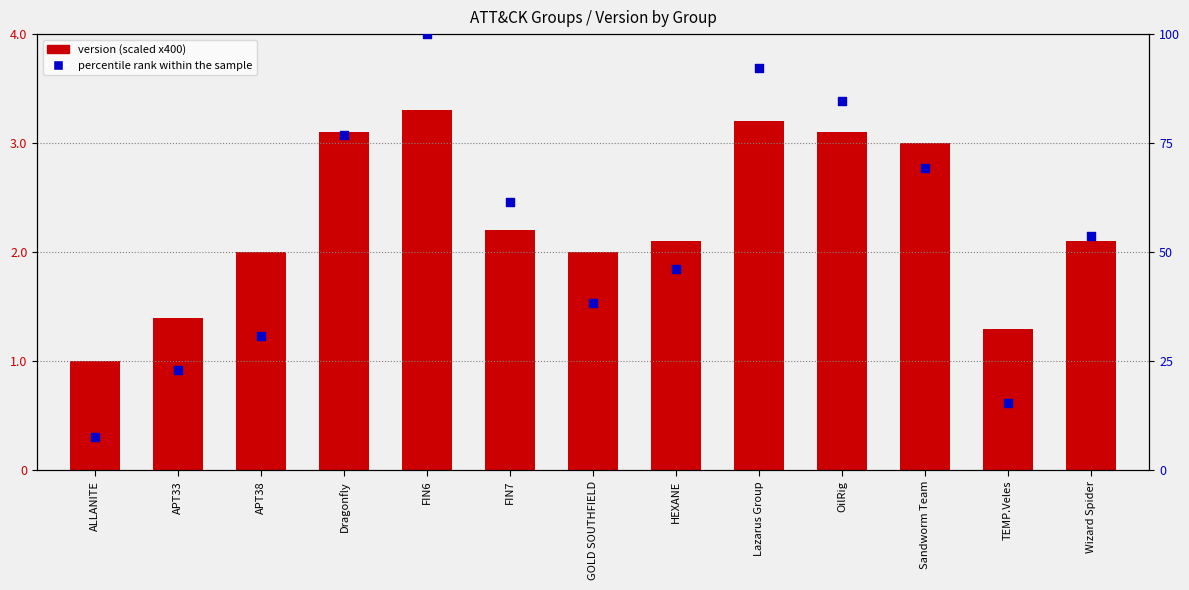

What are all the series names shown in the legend?

version (scaled), percentile rank within the sample